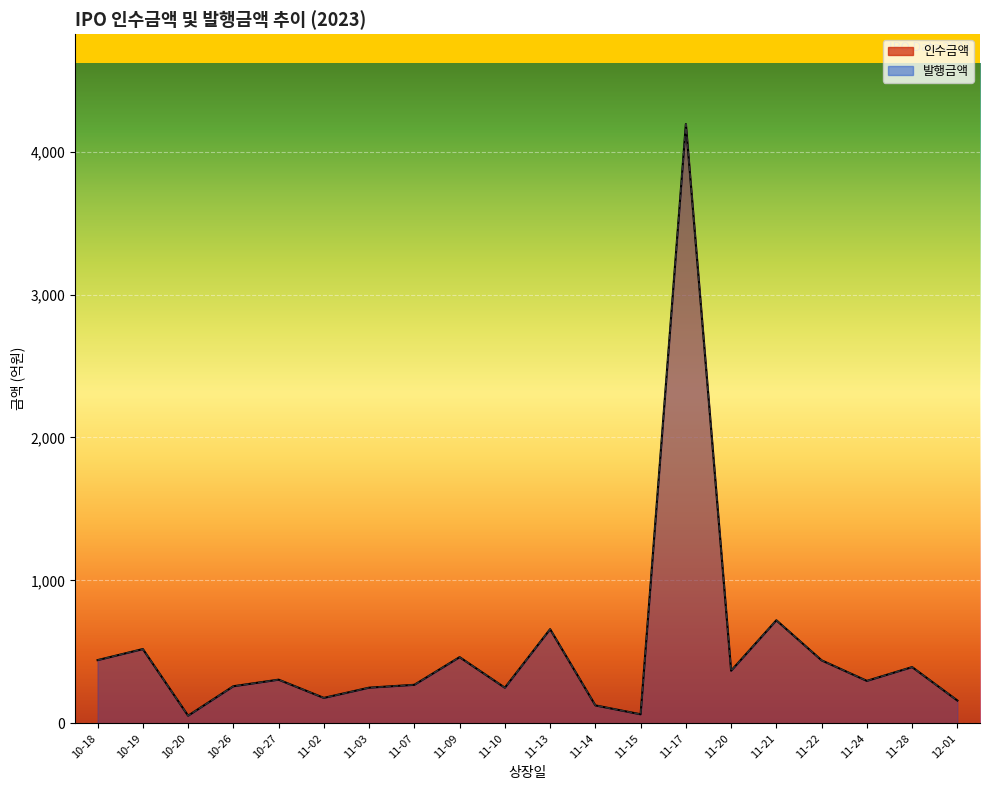

Which series has the largest total across all categories?

인수금액